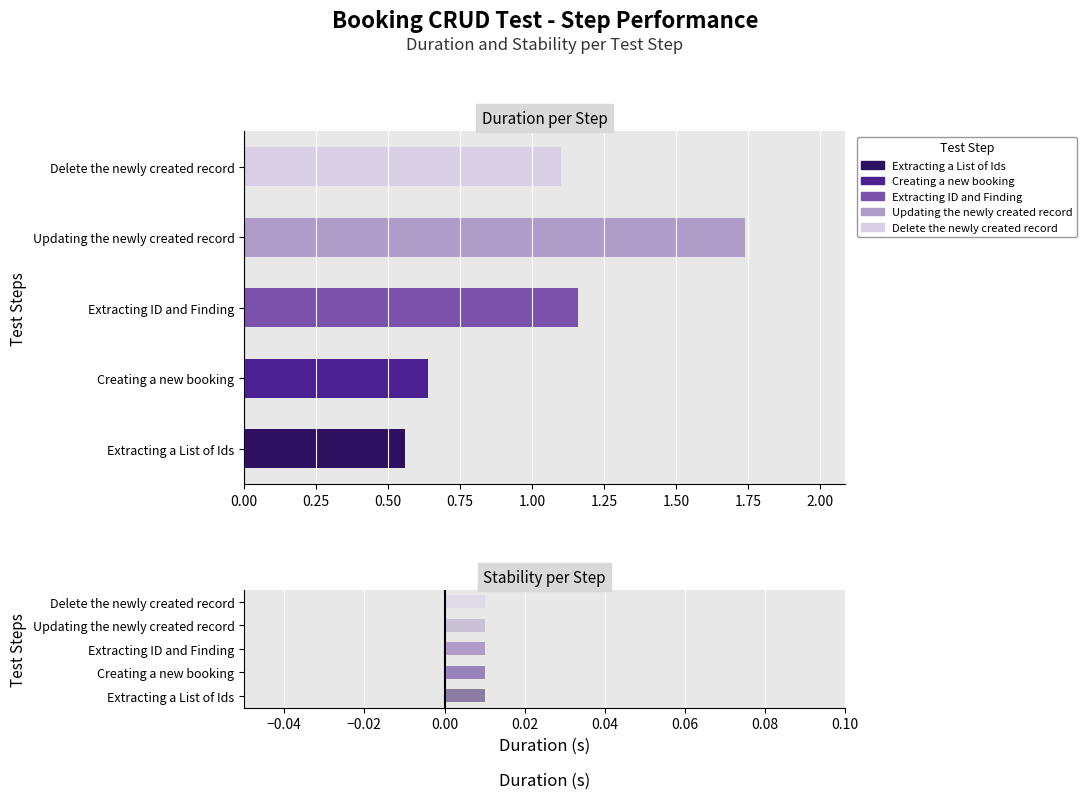

Reading right to left, transcribe all the data shown in this chart.

Duration (s): Delete the newly created record=1.1	Updating the newly created record=1.7	Extracting ID and Finding=1.2	Creating a new booking=0.6	Extracting a List of Ids=0.6
Stability: Delete the newly created record=0.0	Updating the newly created record=0.0	Extracting ID and Finding=0.0	Creating a new booking=0.0	Extracting a List of Ids=0.0